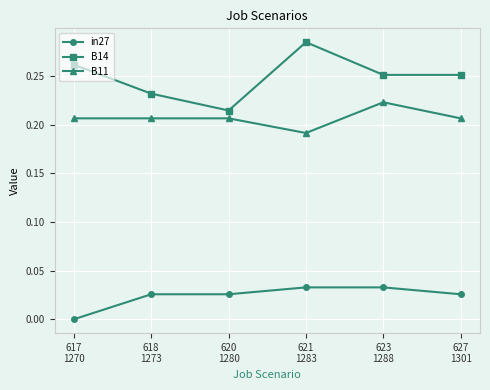

True or false: in27 and B14 cross at least once.

False